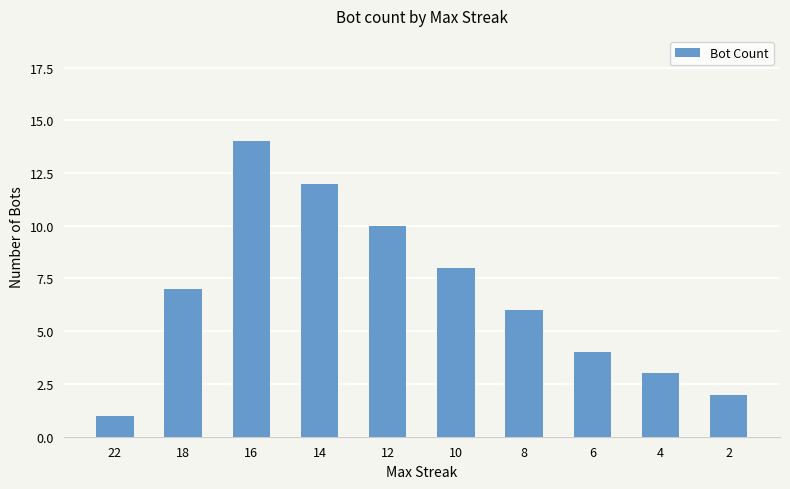

What is the change in value from 22 to 16?

+13